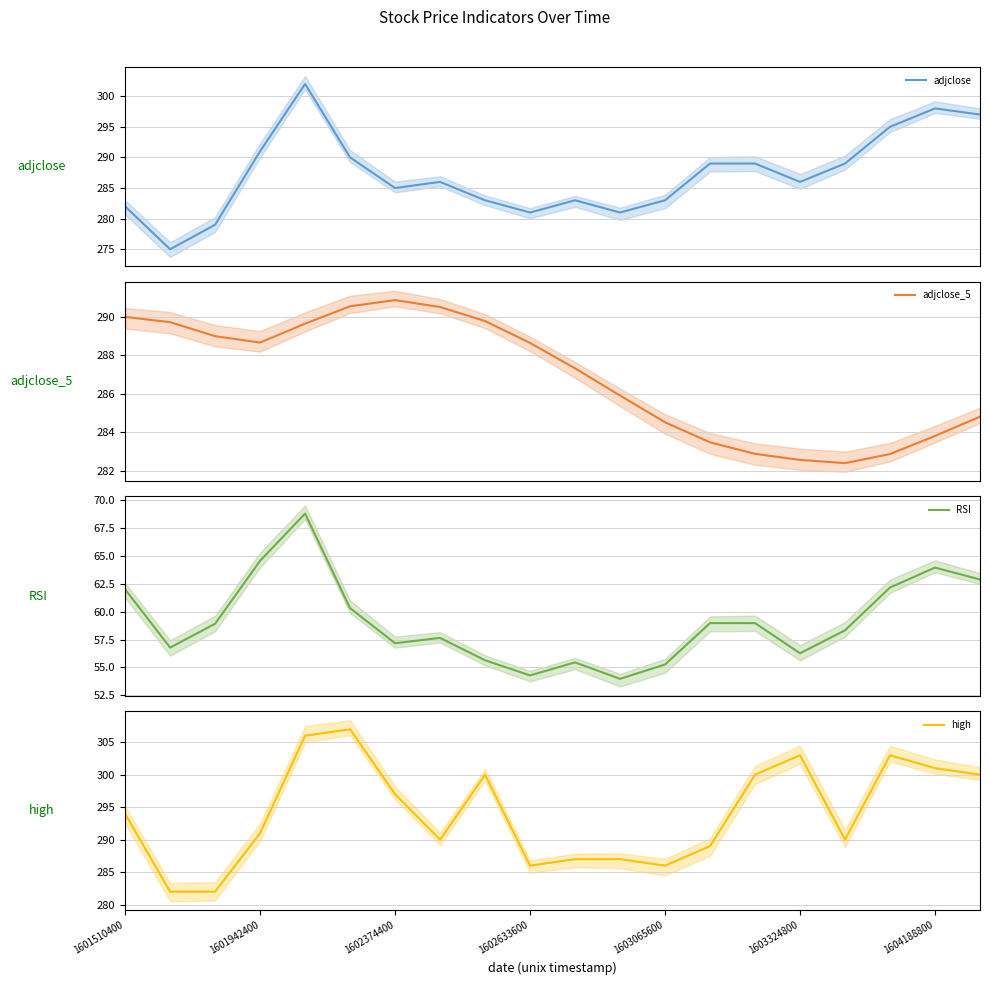

What is the minimum value for adjclose_5?

282.4